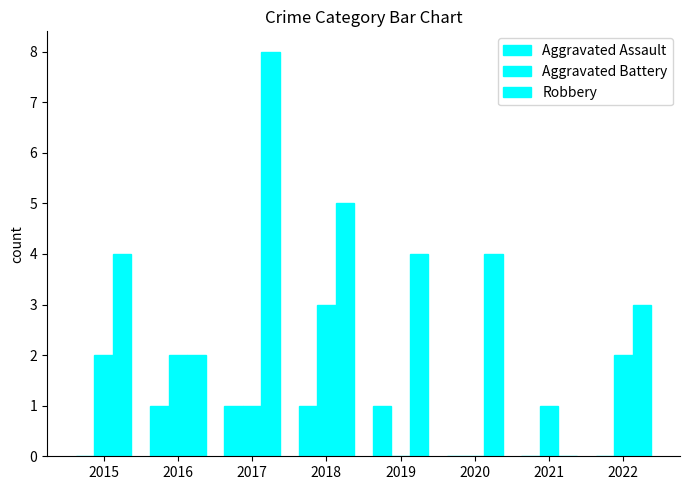

Rank the series by their average value, from highest to lowest.

Robbery, Aggravated Battery, Aggravated Assault